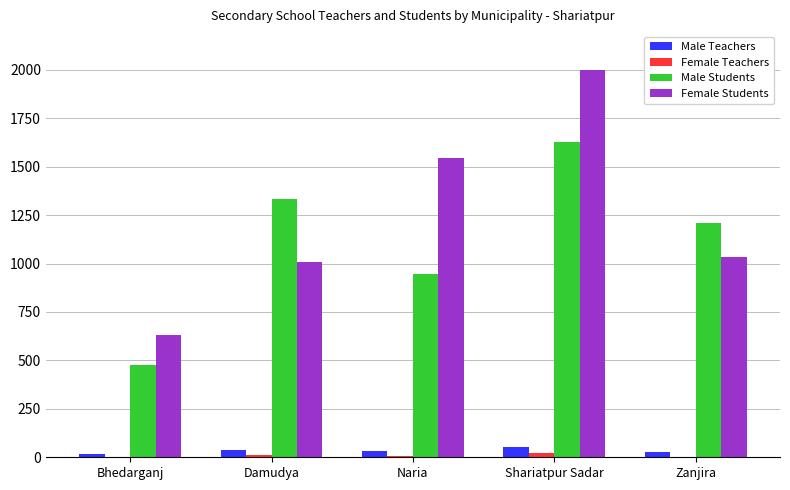

At which category is the sum across all series the highest?

Shariatpur Sadar